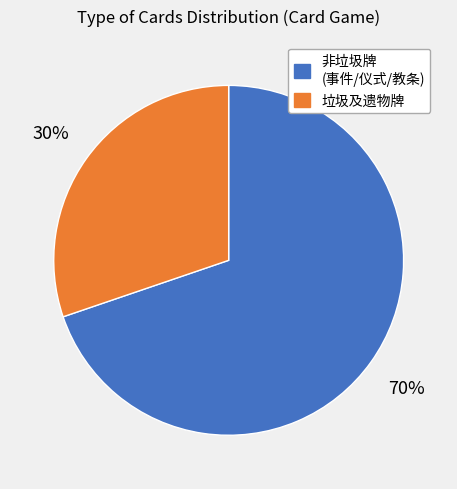

Is there a majority slice in this chart?

Yes